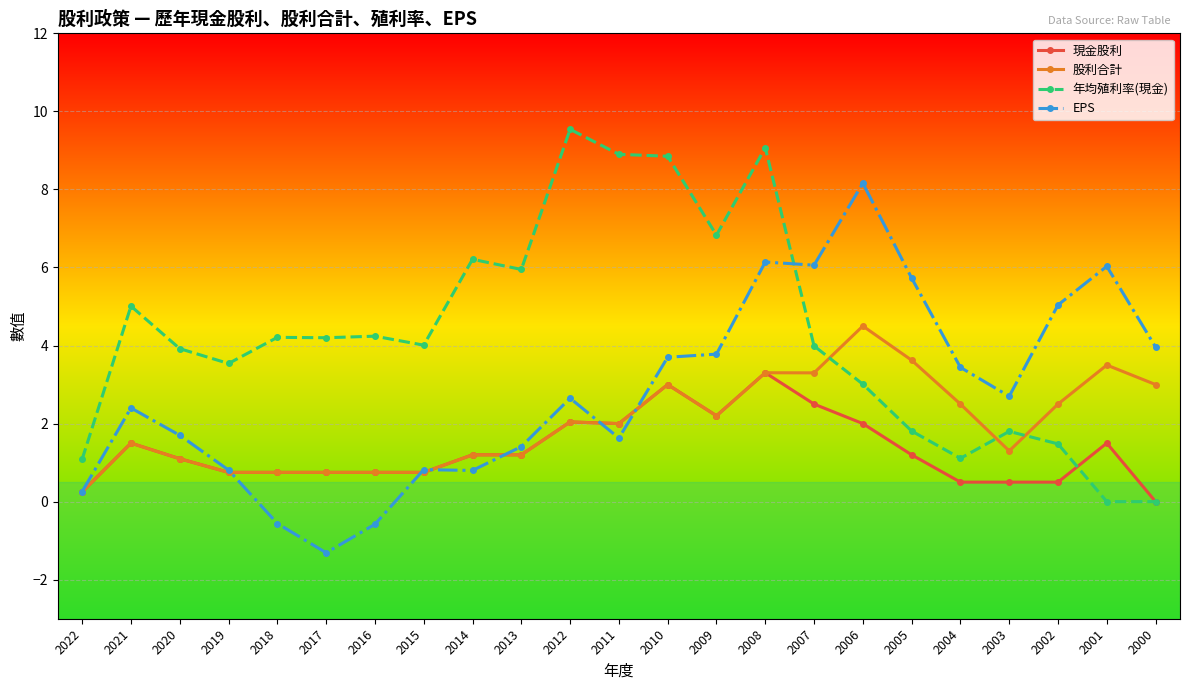

At which category is the sum across all series the highest?

2008